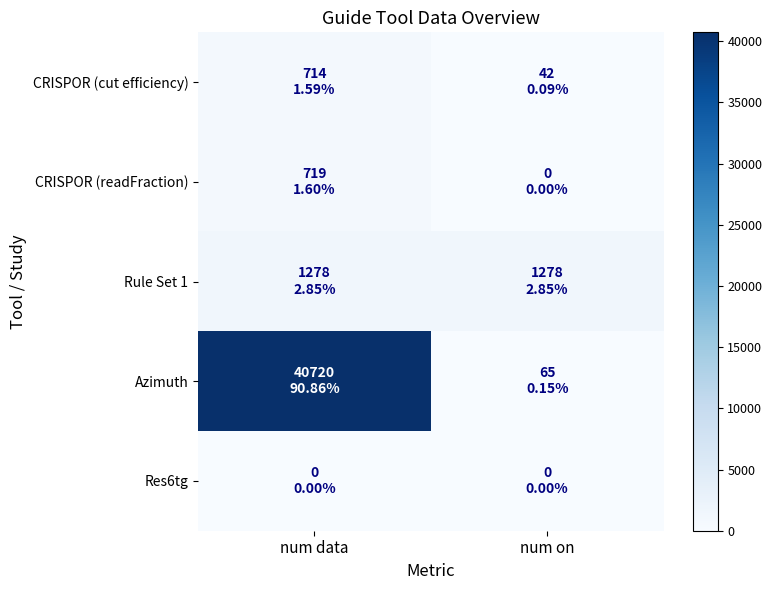

List the series in order of their peak value, highest first.

Azimuth, Rule Set 1, CRISPOR (readFraction), CRISPOR (cut efficiency), Res6tg